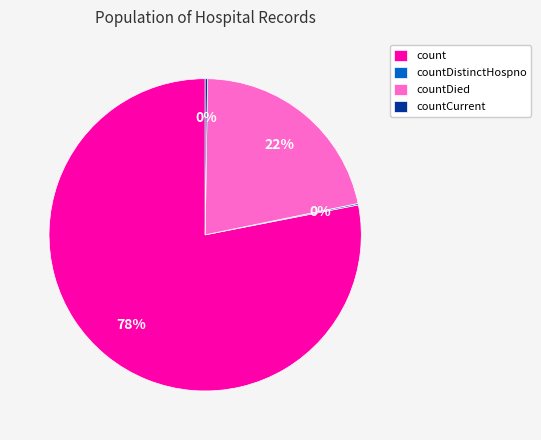

To the nearest percent, what is the average slice percentage?

25%